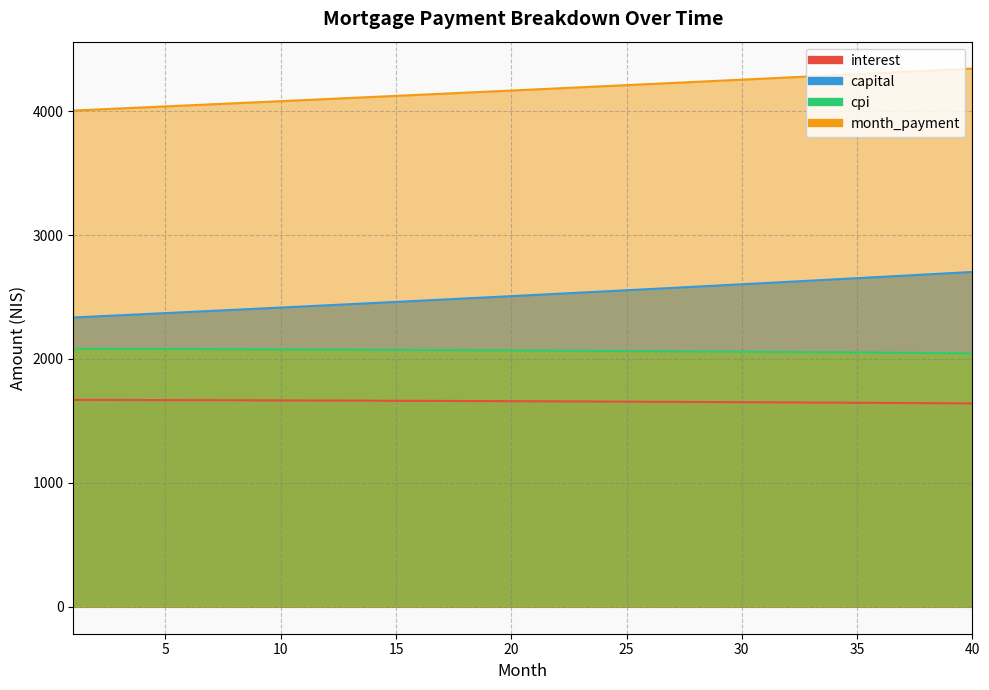

How many data points in capital are less than 2516?

20